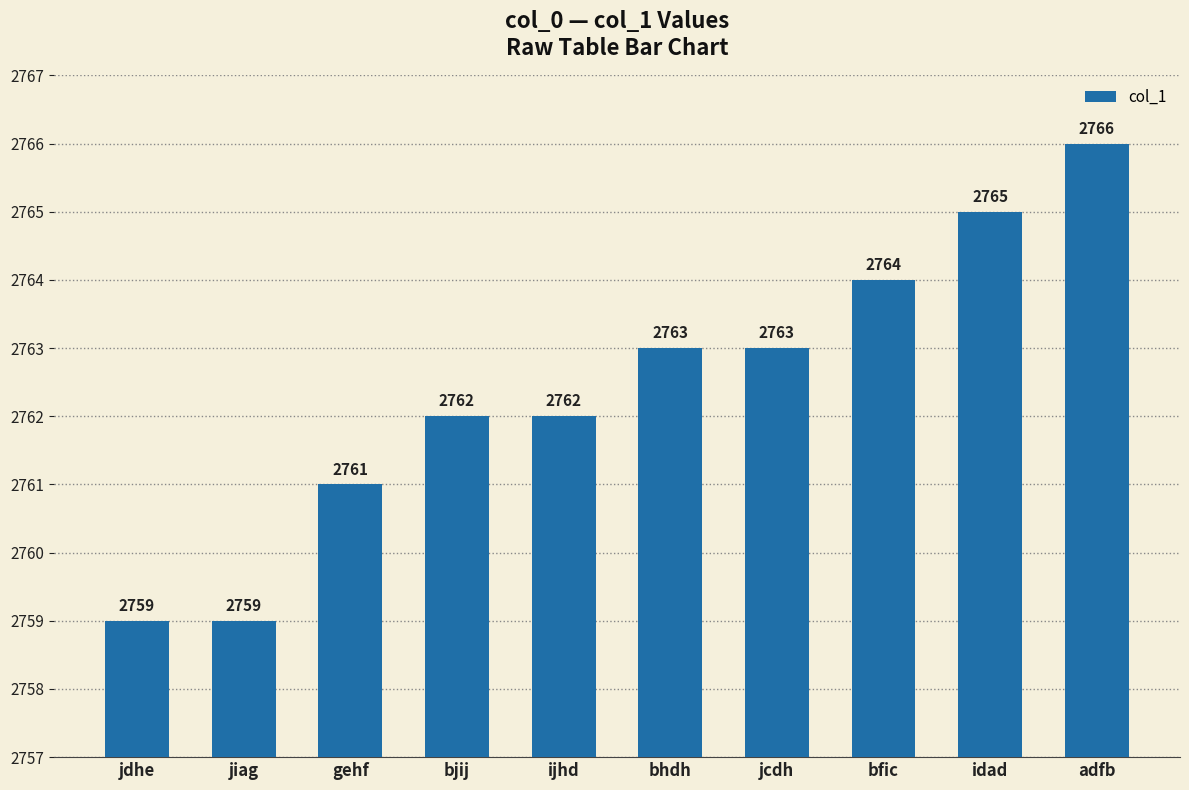

Between adfb and bjij, which is larger?

adfb